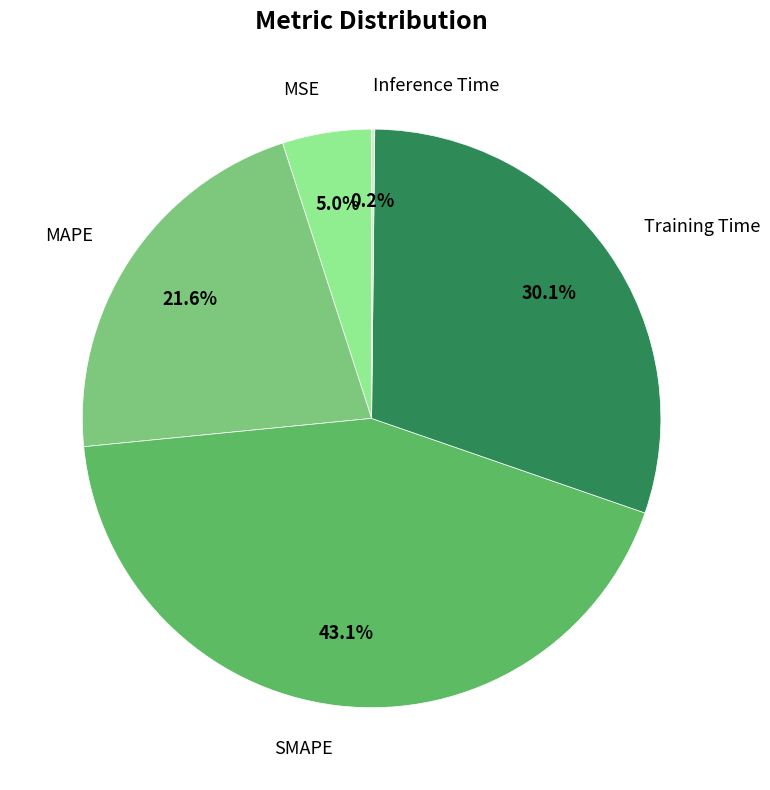

To the nearest percent, what is the difference between the MSE and Training Time slice percentages?

25%